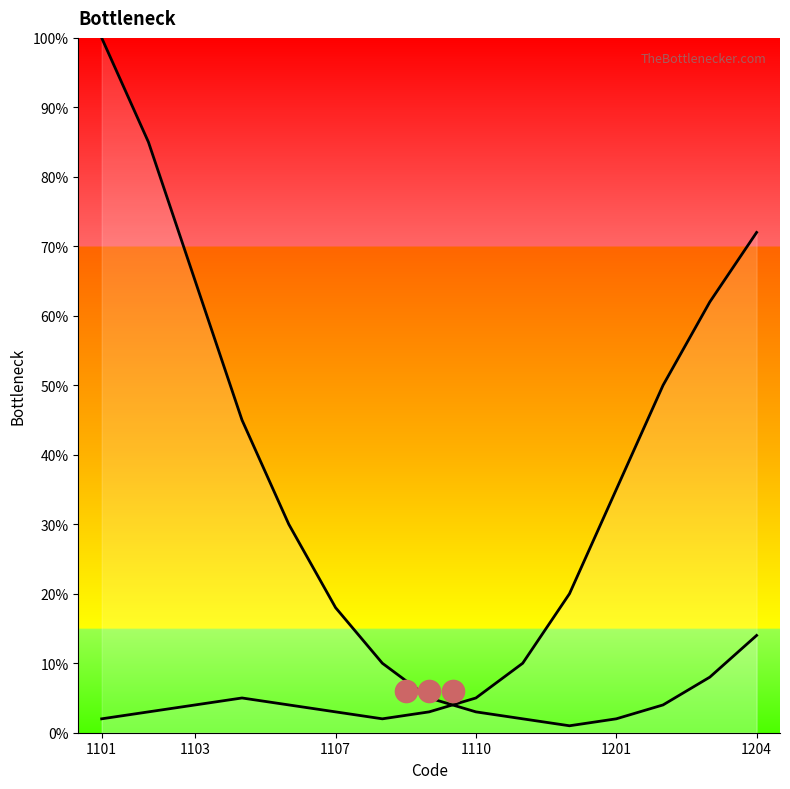

Which category has the lowest value in the CPU Bottleneck series?

10